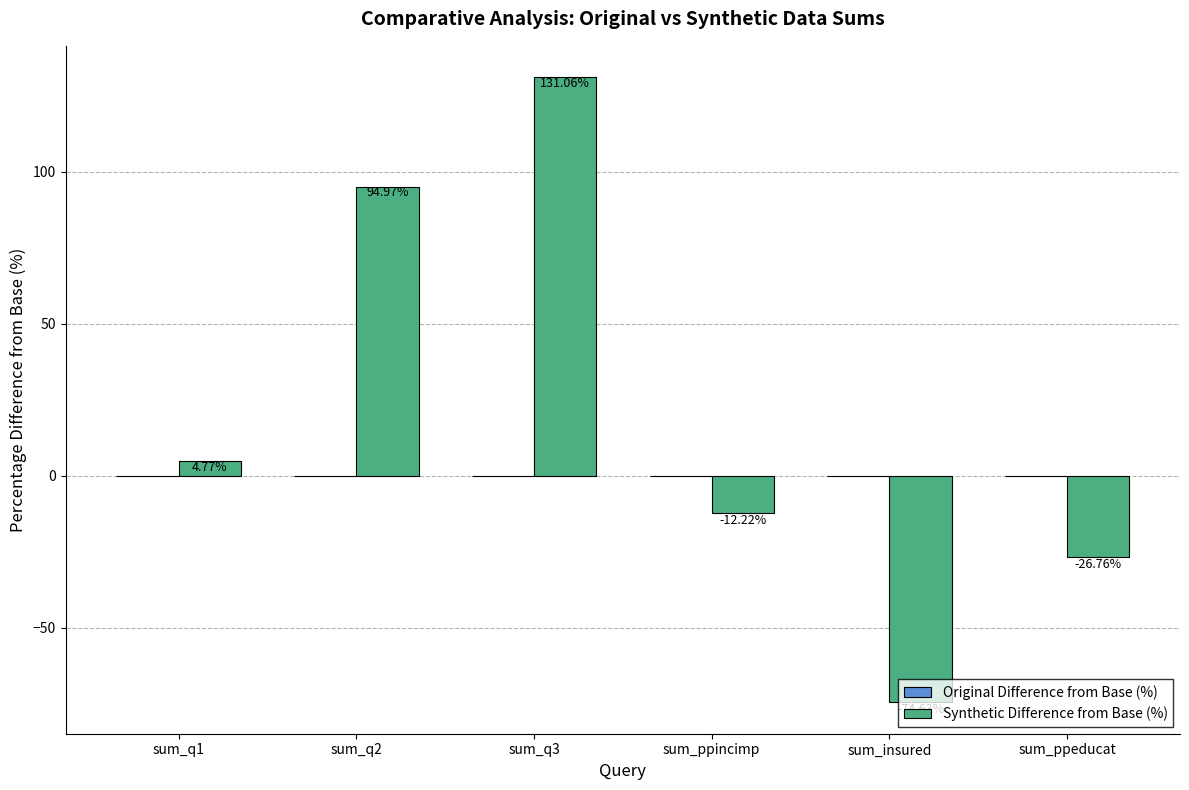

What is the label of the 4th bar from the left?

sum_ppincimp